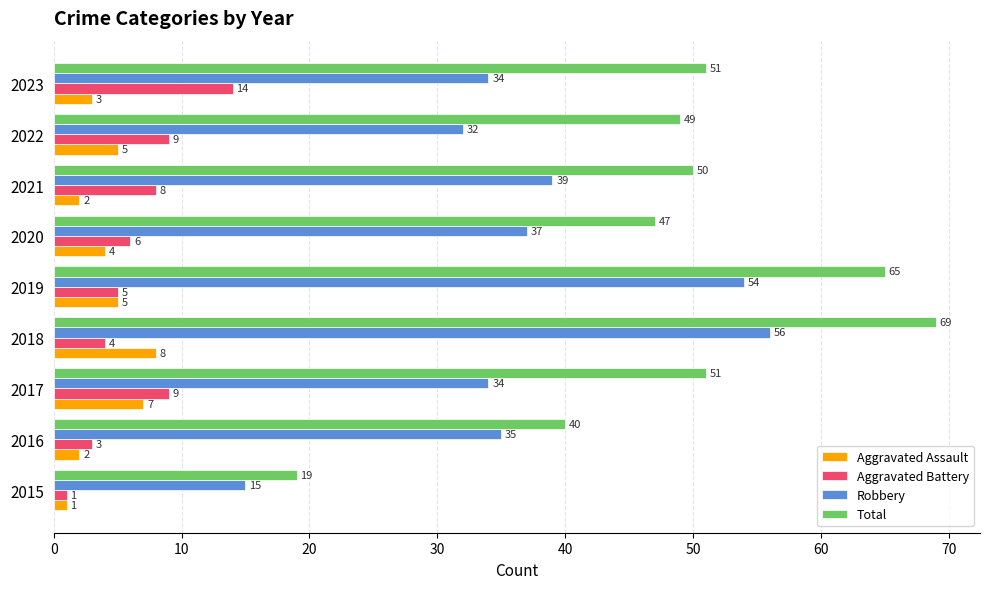

How many Aggravated Assault values are between 2 and 5?

6